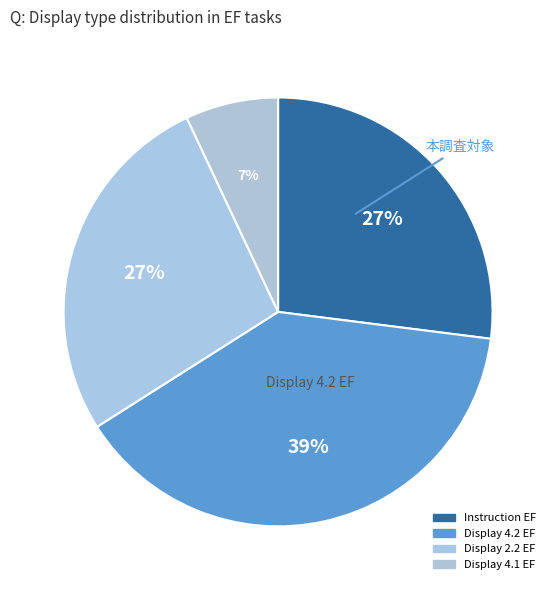

What percentage is the Display 4.1 EF slice, to the nearest percent?

7%